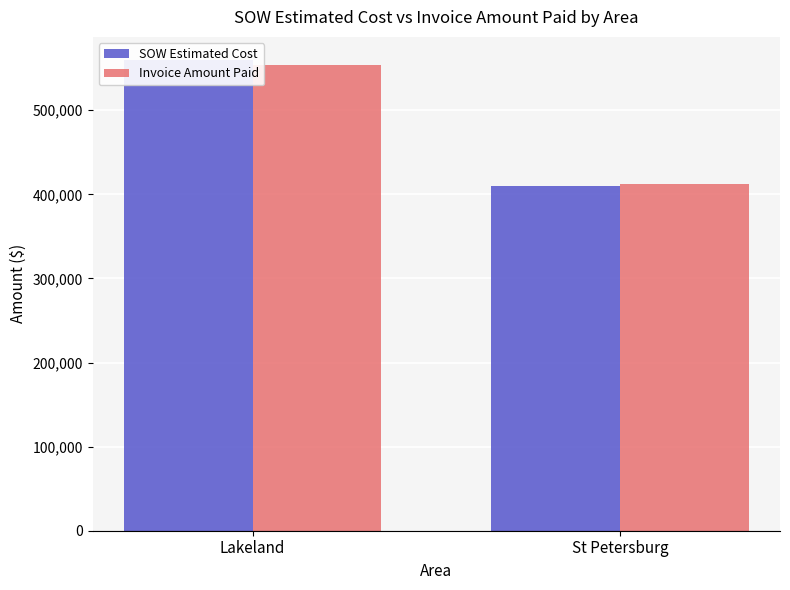

Reading left to right, list all the values displayed in this chart.

SOW Estimated Cost: 559206.0	409892.0
Invoice Amount Paid: 553673.5	411954.0